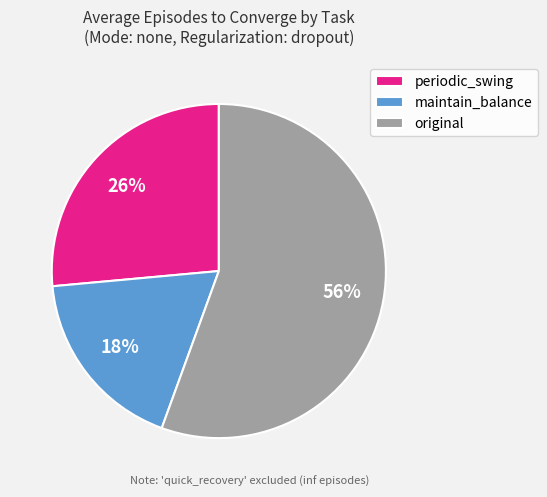

Is the sum of maintain_balance and periodic_swing greater than half?

No